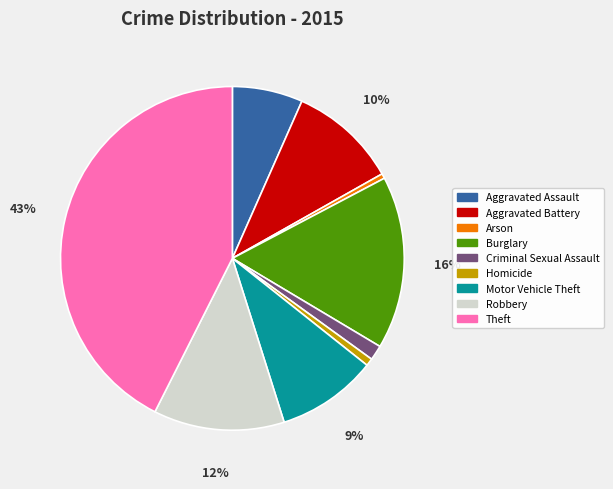

How many segments does this pie chart have?

9